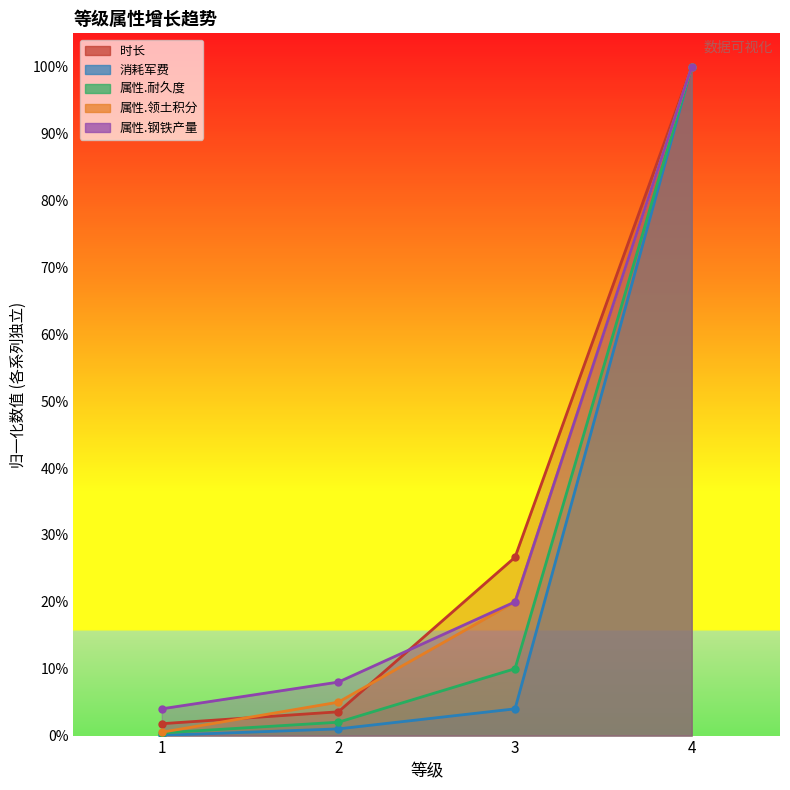

True or false: 消耗军费 and 属性.钢铁产量 cross at least once.

False